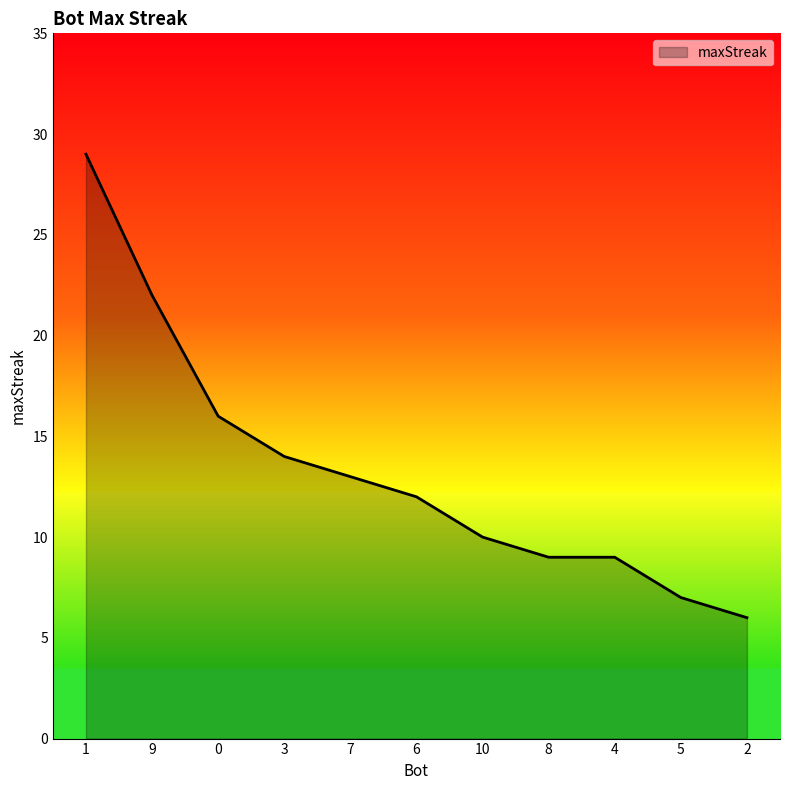

Approximately how many times larger is the value at 0 compared to 6?

1.3